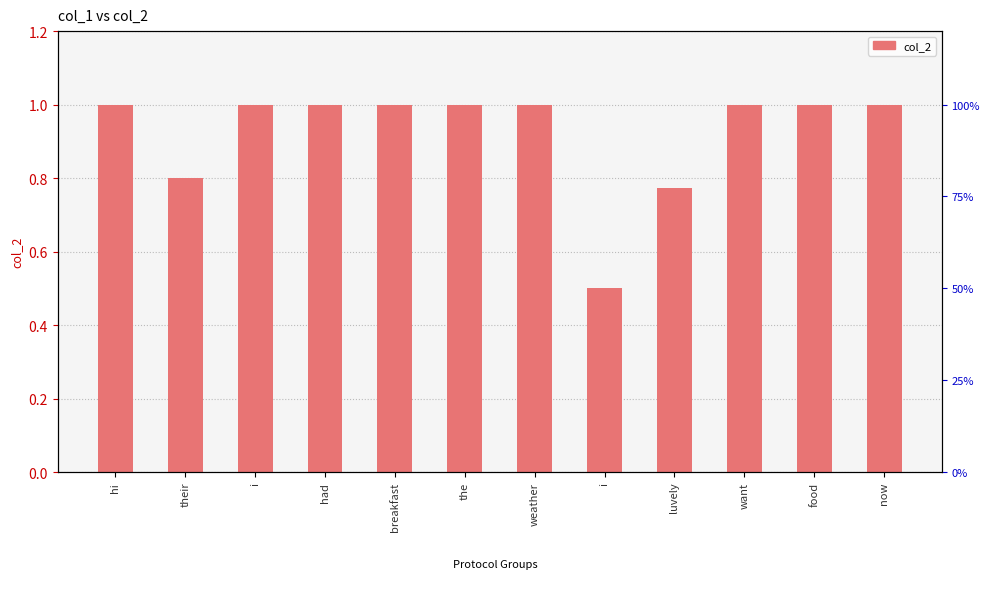

What is the label of the 12th bar from the right?

hi